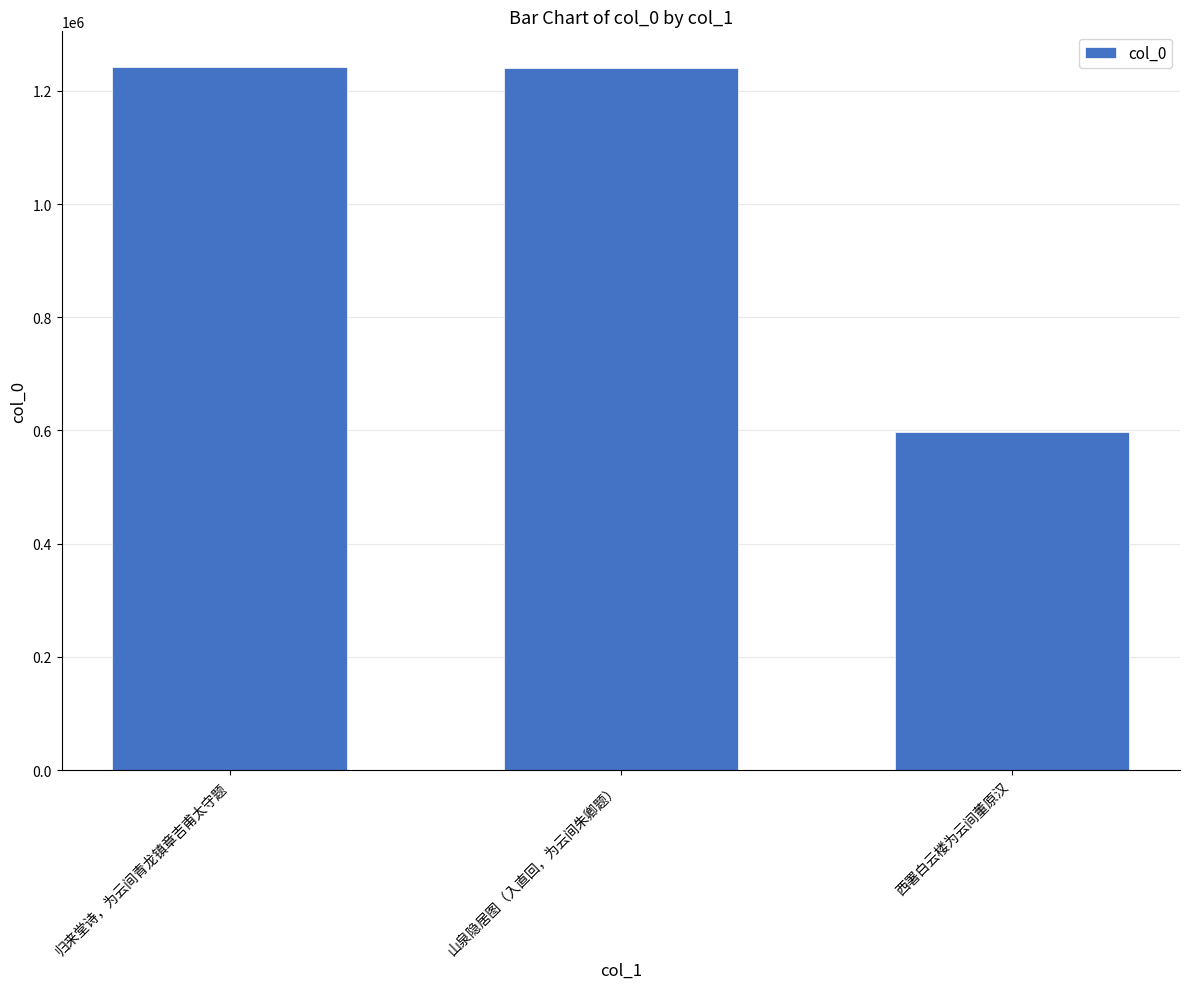

What is the smallest value displayed?

597738